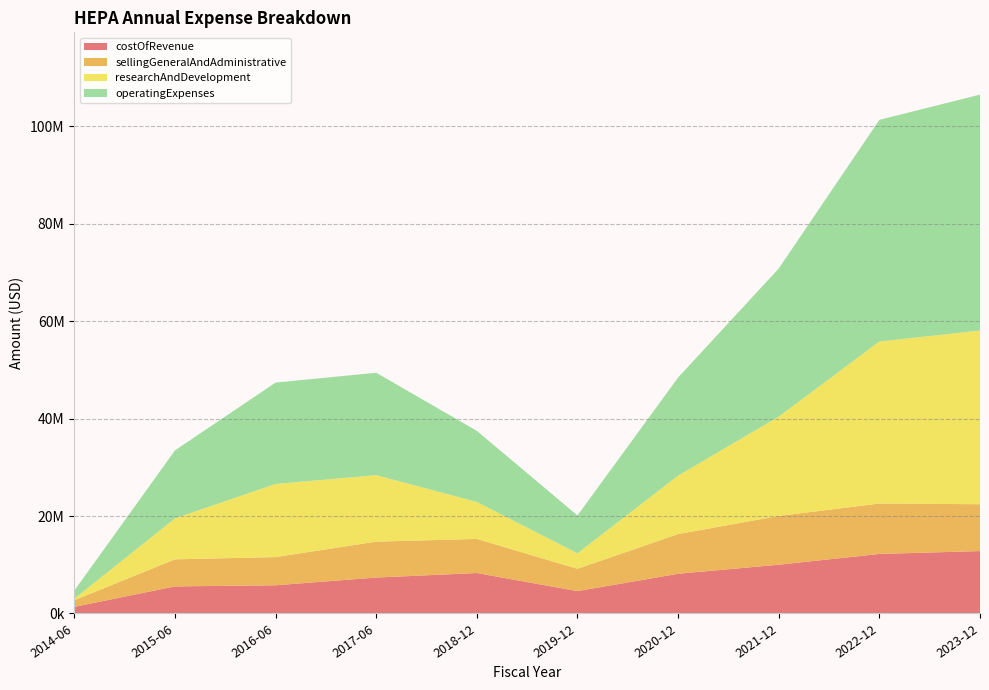

Reading left to right, list all the values displayed in this chart.

costOfRevenue: 2014-06-30=1357863	2015-06-30=5556400	2016-06-30=5786208	2017-06-30=7371885	2018-12-31=8300444	2019-12-31=4586003	2020-12-31=8148803	2021-12-31=10008173	2022-12-31=12219389	2023-12-31=12808298
sellingGeneralAndAdministrative: 2014-06-30=1357863	2015-06-30=5556400	2016-06-30=5786208	2017-06-30=7371885	2018-12-31=7000444	2019-12-31=4586003	2020-12-31=8148803	2021-12-31=10008173	2022-12-31=10348465	2023-12-31=9618298
researchAndDevelopment: 2014-06-30=314246	2015-06-30=8403579	2016-06-30=15019276	2017-06-30=13651987	2018-12-31=7593715	2019-12-31=3184082	2020-12-31=11997272	2021-12-31=20395136	2022-12-31=33269337	2023-12-31=35639656
operatingExpenses: 2014-06-30=1672109	2015-06-30=13959979	2016-06-30=20805485	2017-06-30=21023872	2018-12-31=14594159	2019-12-31=7770085	2020-12-31=20146075	2021-12-31=30403309	2022-12-31=45488726	2023-12-31=48447954